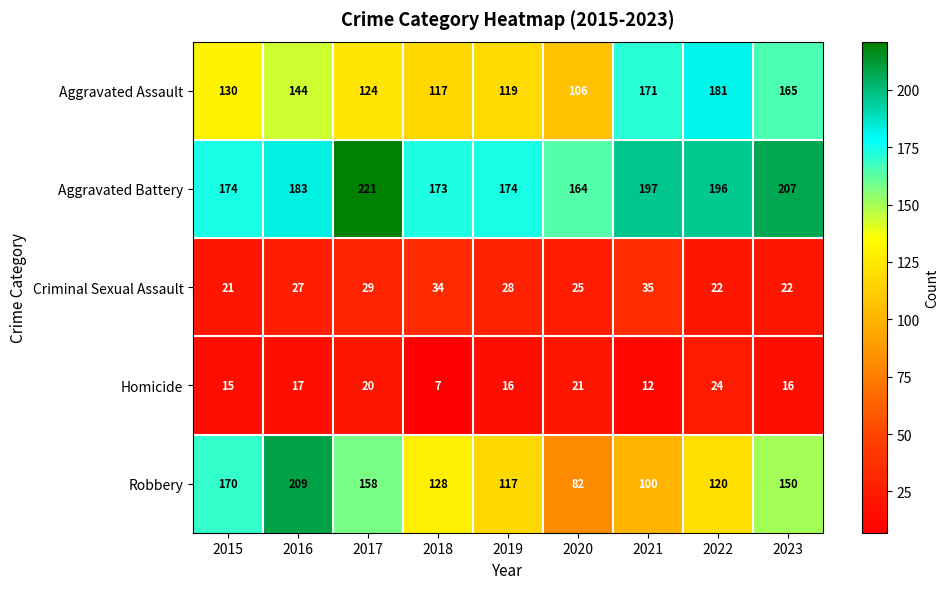

At which category does the chart reach its peak across all series?

2017